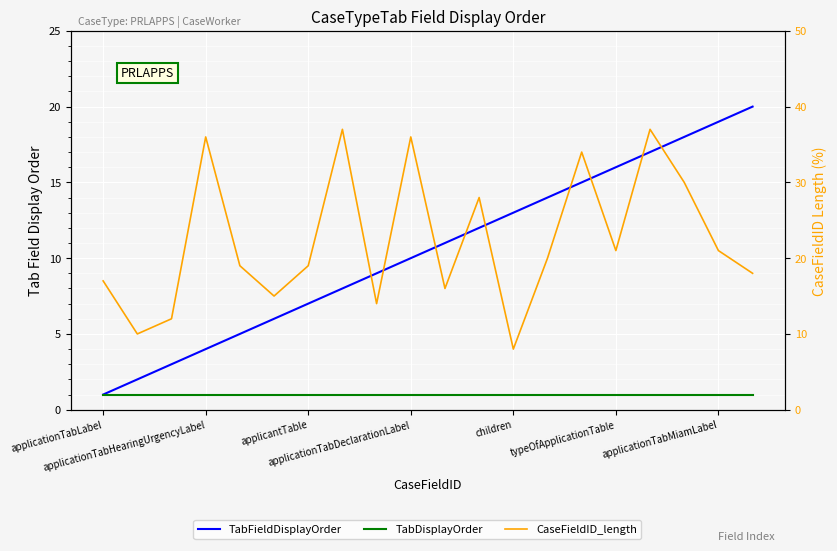

What are all the series names shown in the legend?

TabFieldDisplayOrder, TabDisplayOrder, CaseFieldID_length